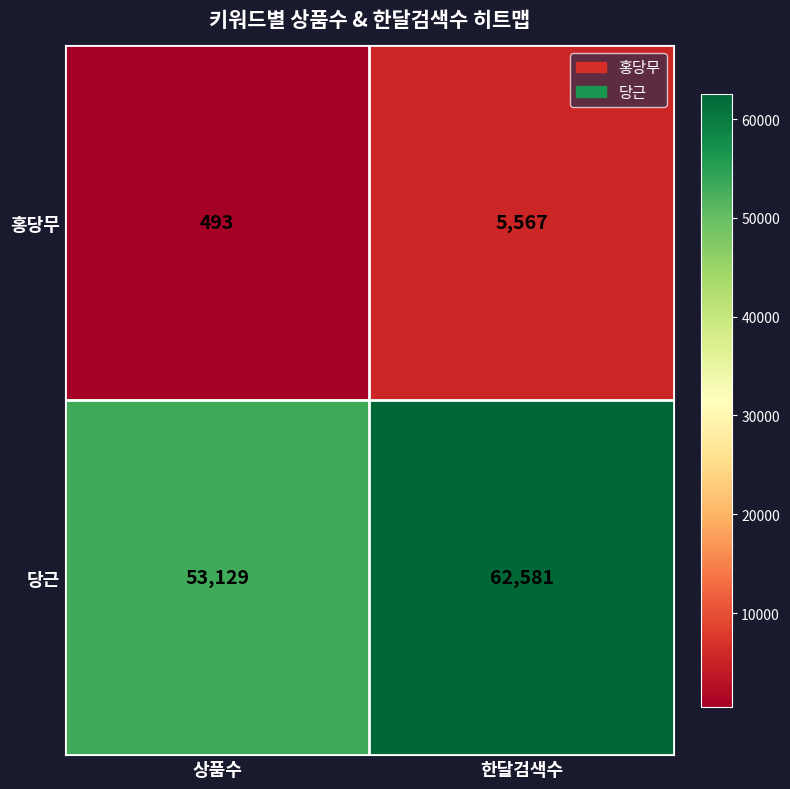

What is the total value across all series at 상품수?

53622